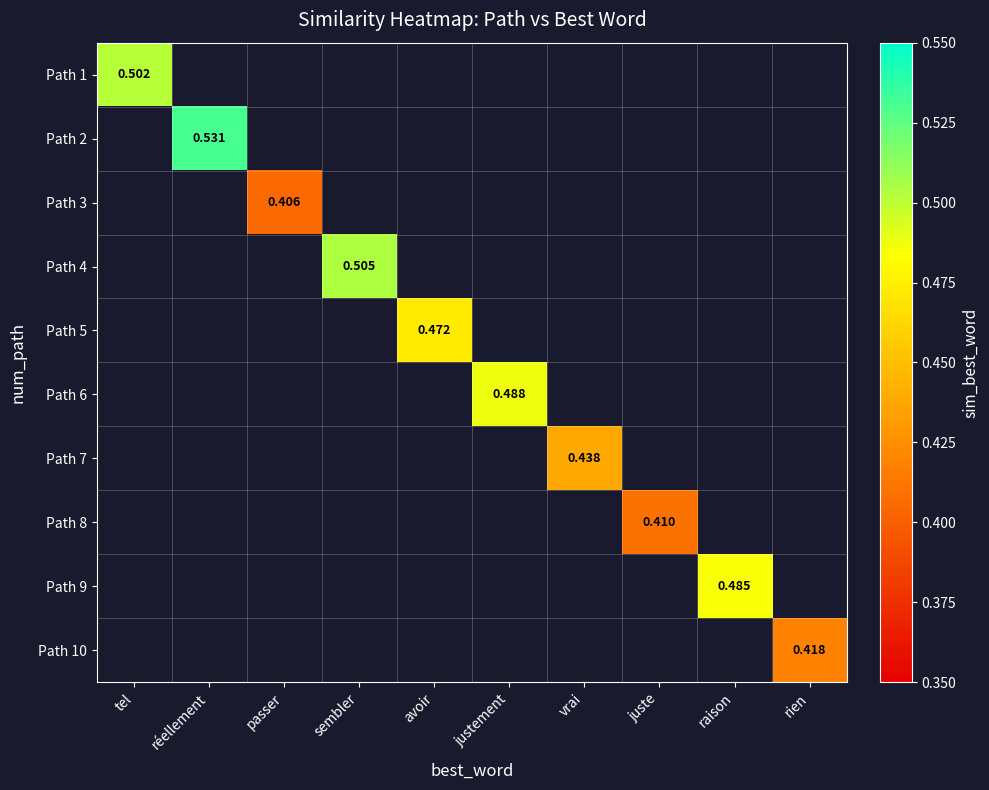

What is the smallest value displayed?

0.4